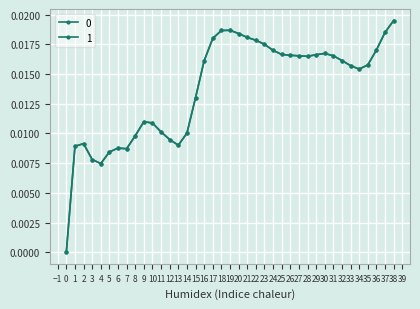

Which category has the highest value across all series?

38